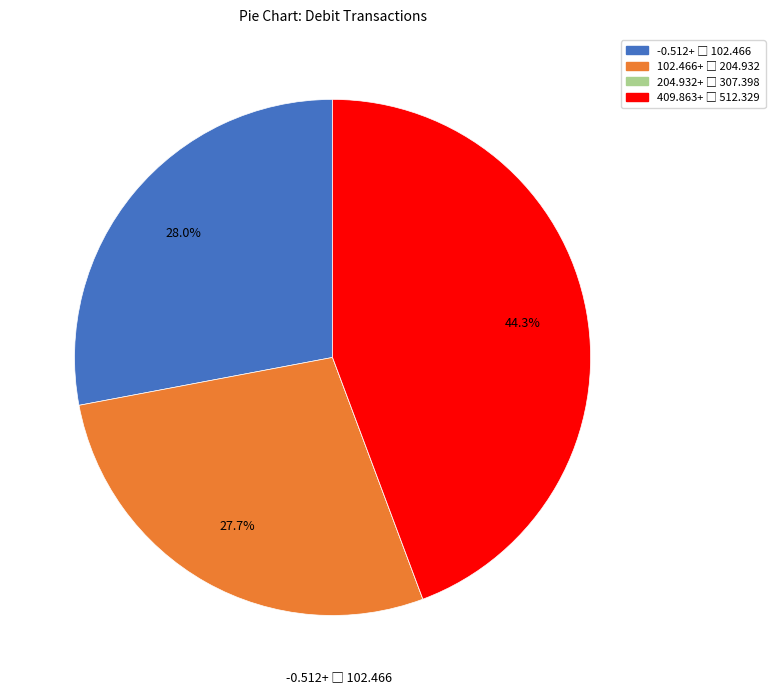

Is there a majority slice in this chart?

No